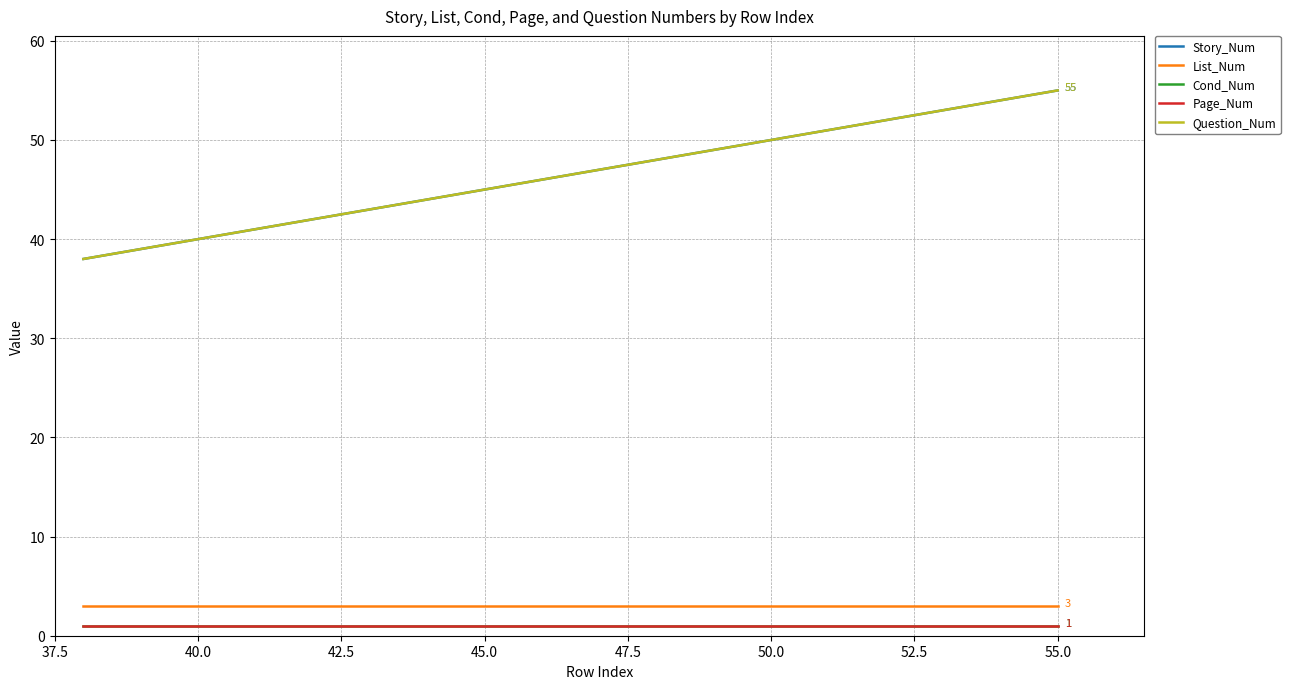

Does the chart have visible grid lines?

Yes